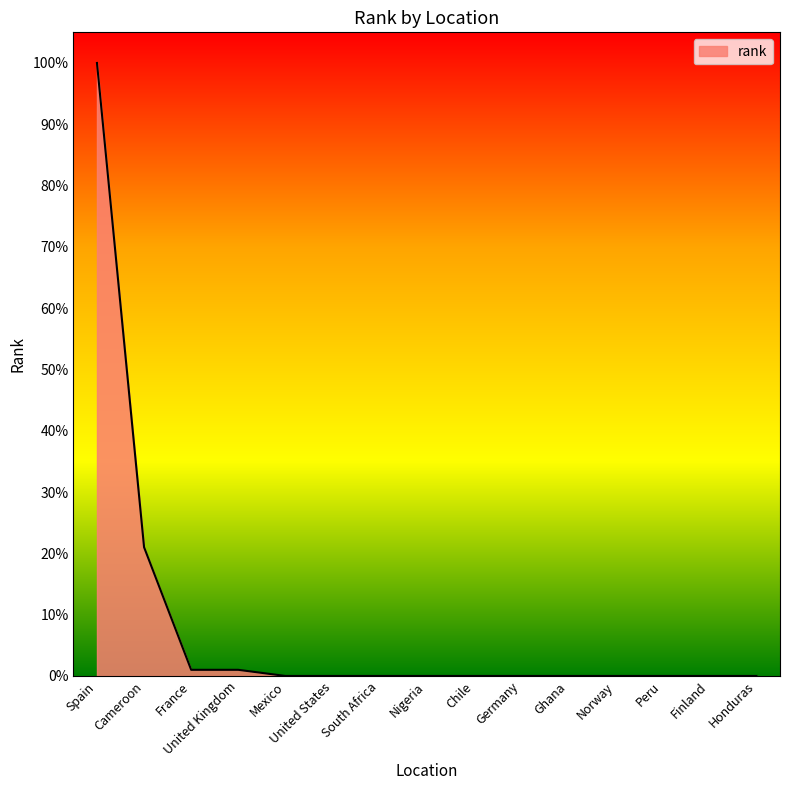

How many lines are shown in the chart?

1